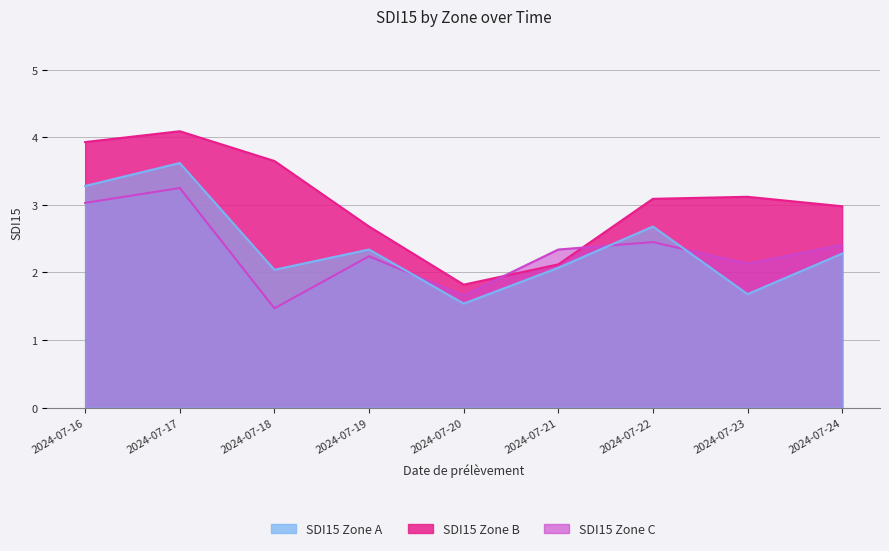

The SDI15 Zone B series shows 3.1 at 2024-07-22. True or false?

True